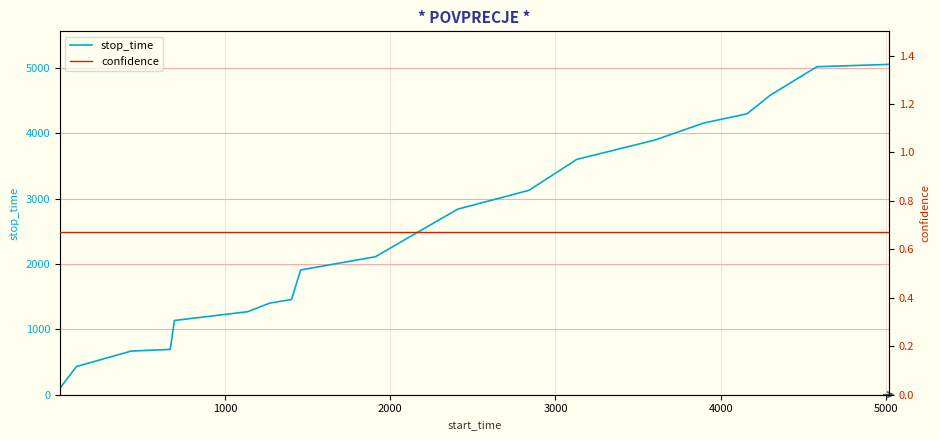

What is the difference between the second highest and minimum values in the stop_time series?

4919